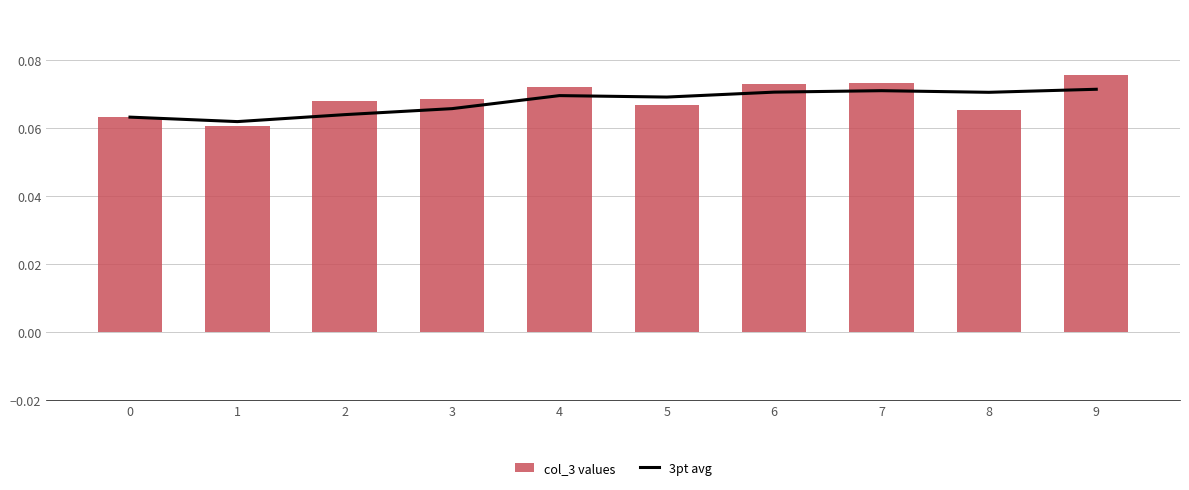

Reading left to right, list all the values displayed in this chart.

3pt avg: 0=0.1	1=0.1	2=0.1	3=0.1	4=0.1	5=0.1	6=0.1	7=0.1	8=0.1	9=0.1
col_3 values: 0=0.1	1=0.1	2=0.1	3=0.1	4=0.1	5=0.1	6=0.1	7=0.1	8=0.1	9=0.1